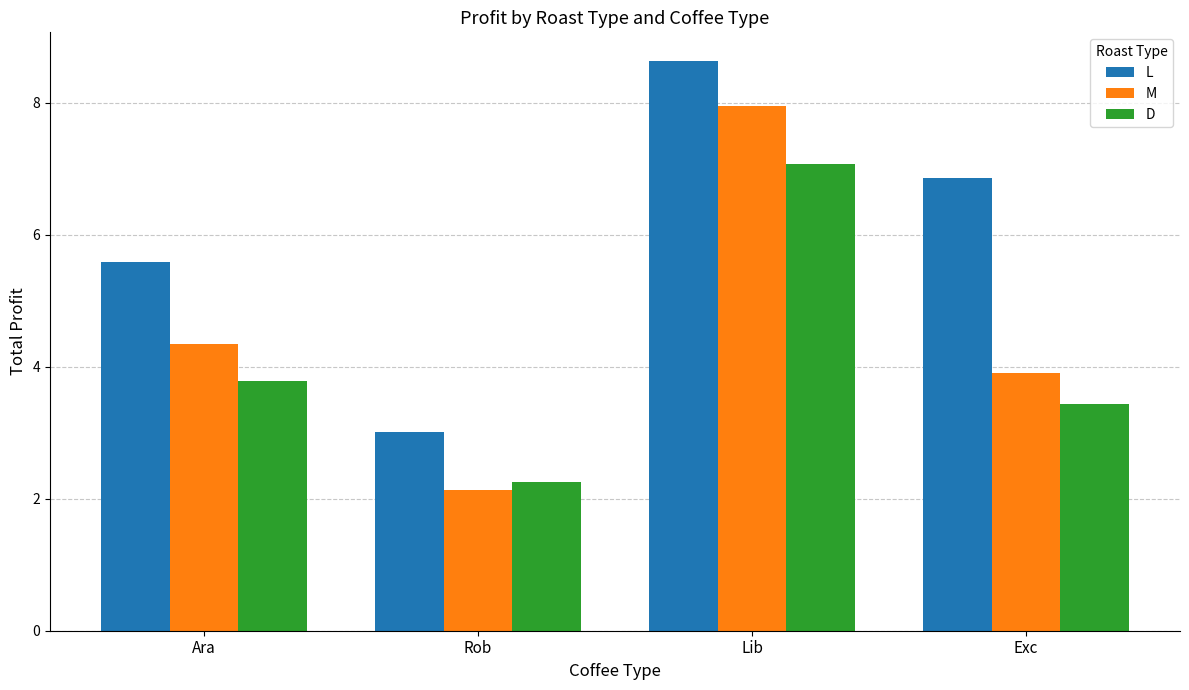

Which series has the largest total across all categories?

L